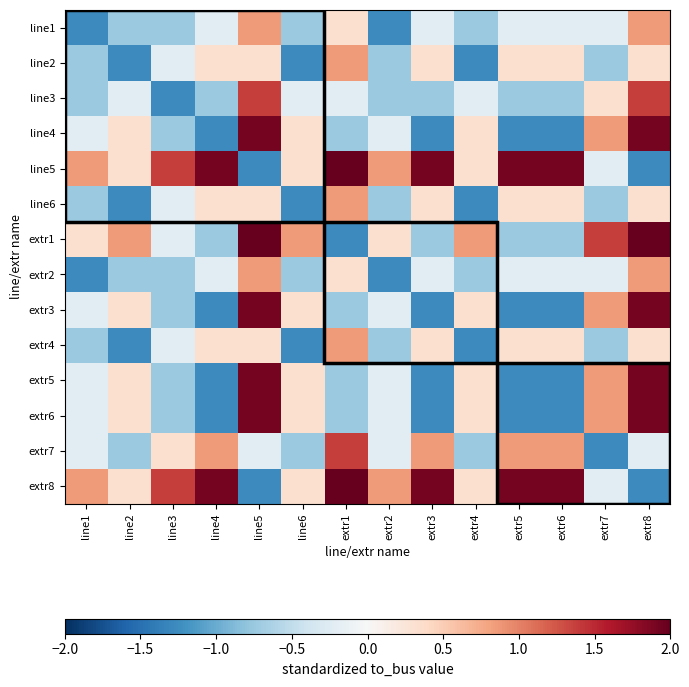

Rank the series at line2 from highest to lowest value.

extr1, line4, line5, extr3, extr5, extr6, extr8, line3, line1, extr2, extr7, line2, line6, extr4